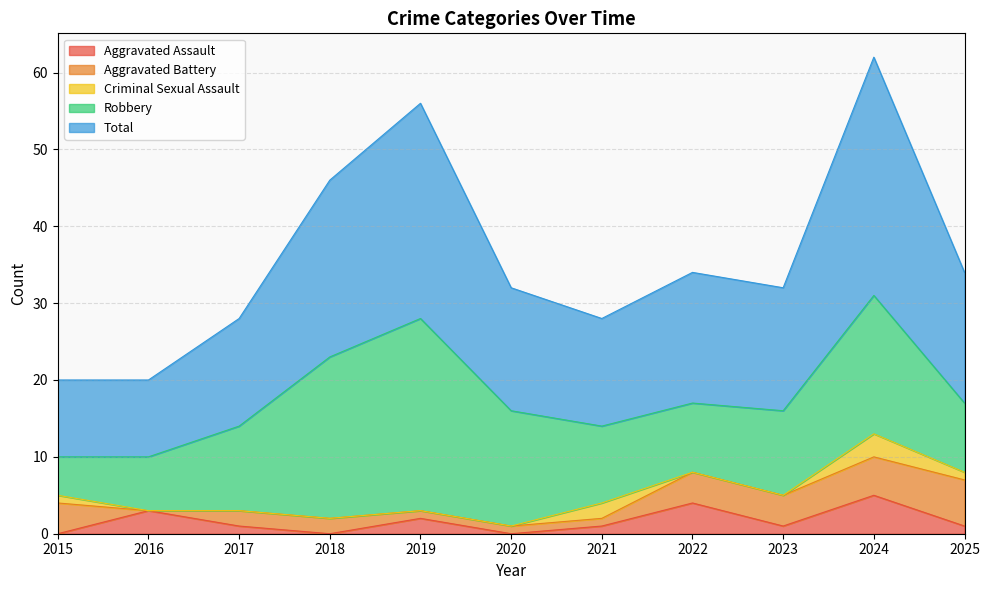

At 2019, list the series in order from smallest to largest.

Criminal Sexual Assault, Aggravated Battery, Aggravated Assault, Robbery, Total